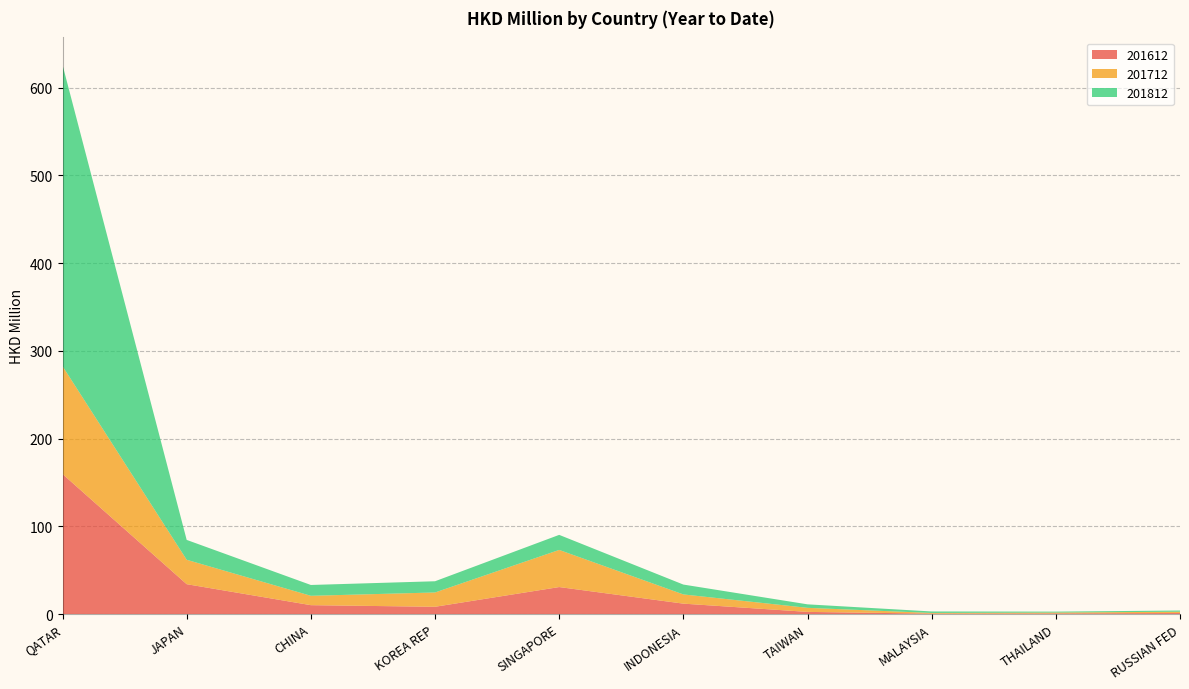

Reading left to right, list all the values displayed in this chart.

201612: 159.6	34.1	10.2	8.4	30.8	11.9	2.5	0.5	0.8	1.2
201712: 122.9	27.8	10.7	16.3	42.3	10.5	4.6	0.8	1.0	1.5
201812: 343.4	22.7	12.3	12.8	17.2	11.2	4.0	1.7	1.1	1.4